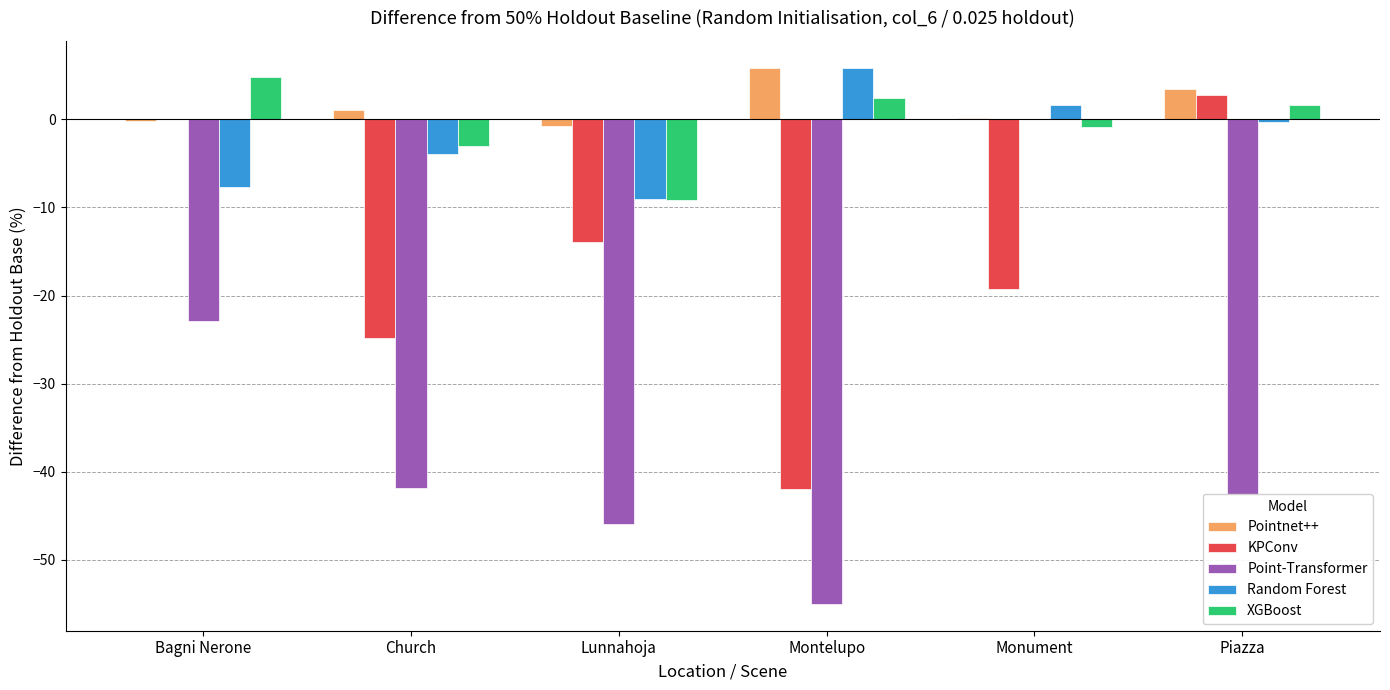

How many series are shown in this chart?

5